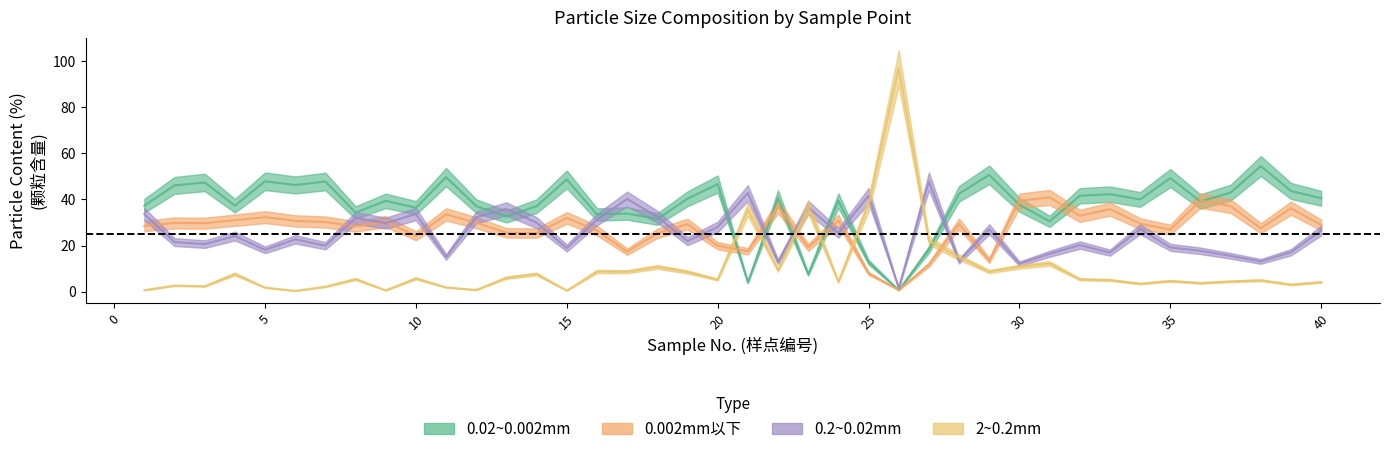

True or false: 0.02~0.002mm and 0.002mm以下 cross at least once.

True